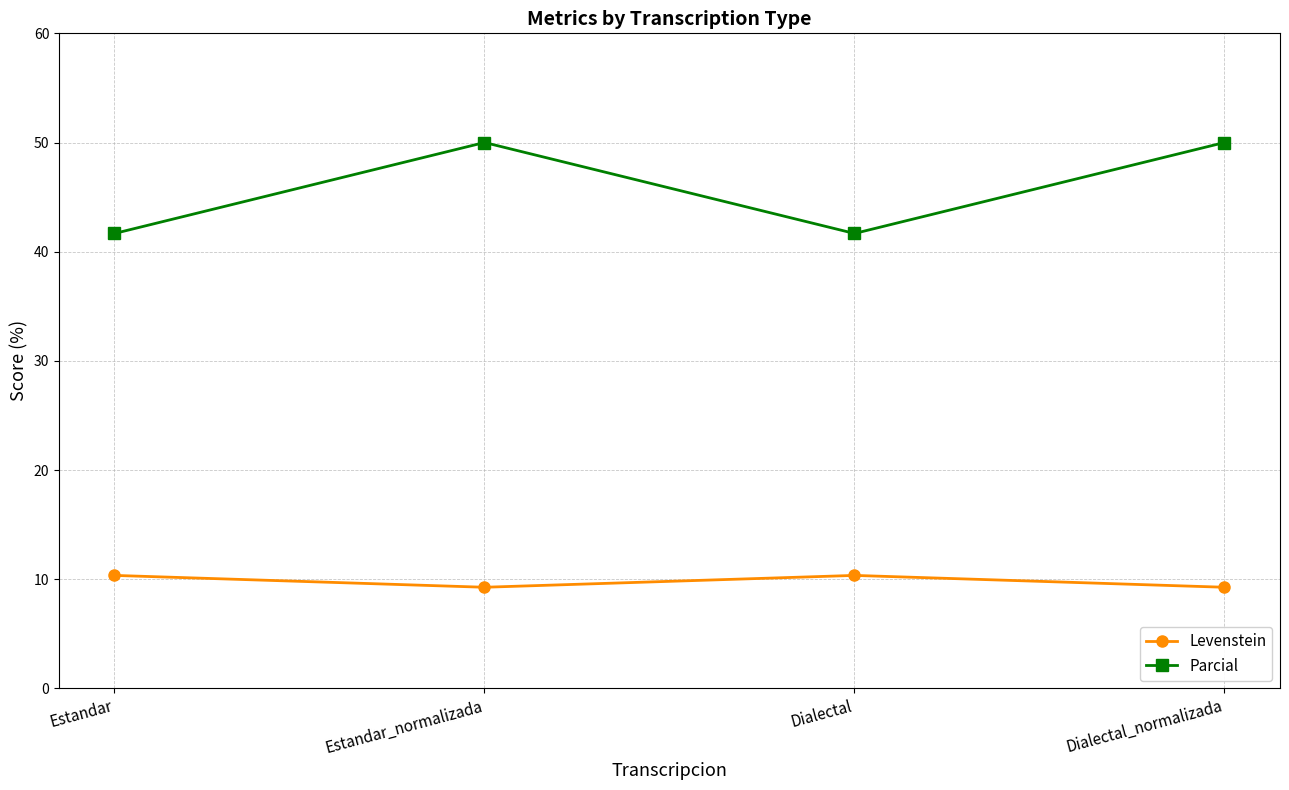

Is it true that Levenstein equals 14.4 at Estandar_normalizada?

False